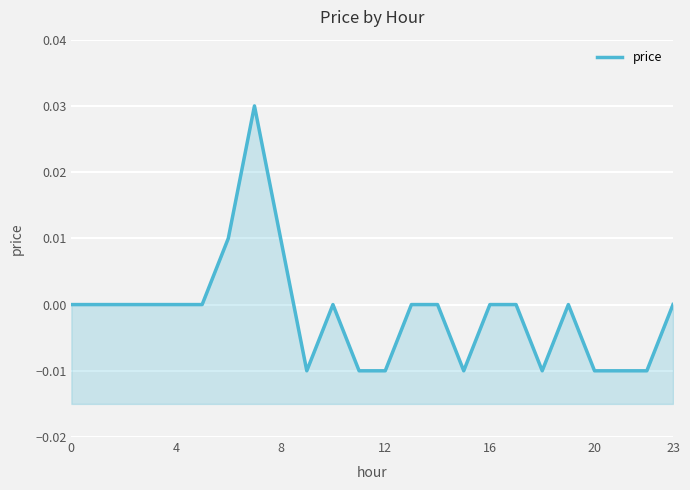

How many values are between 0 and 1?

16